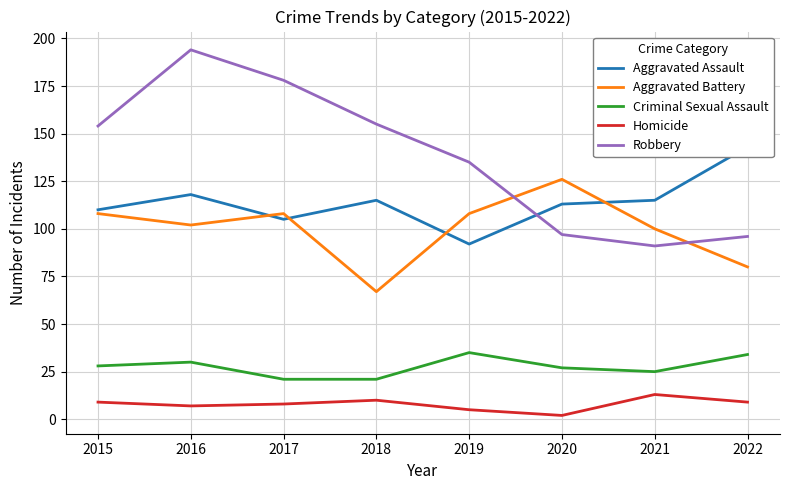

True or false: Criminal Sexual Assault has a value of 27 at 2020.

True